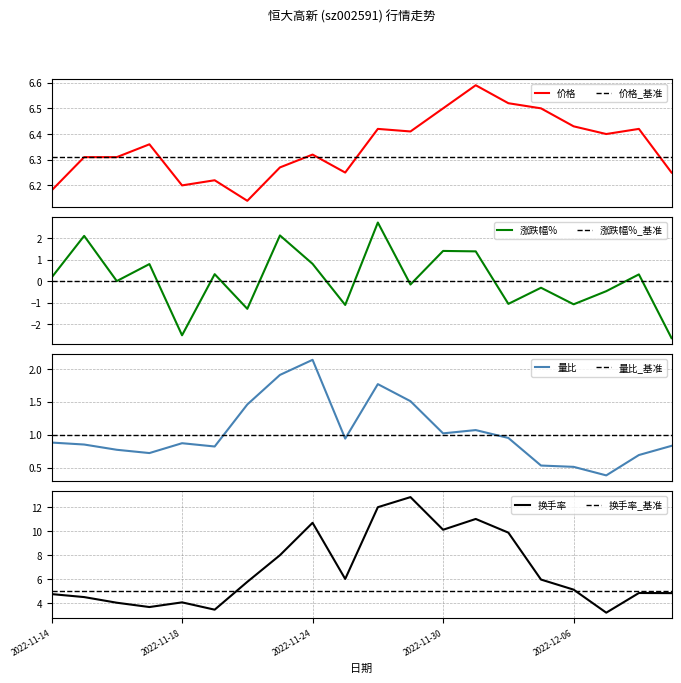

Which series has the largest range (max minus min)?

换手率